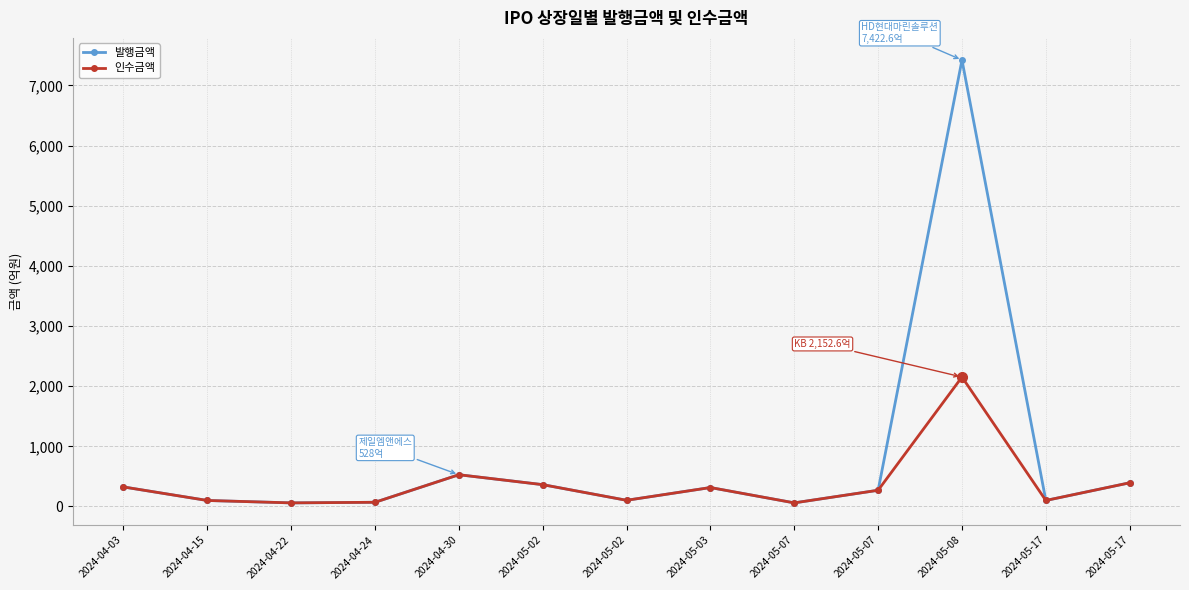

How many categories are shown in the chart?

13